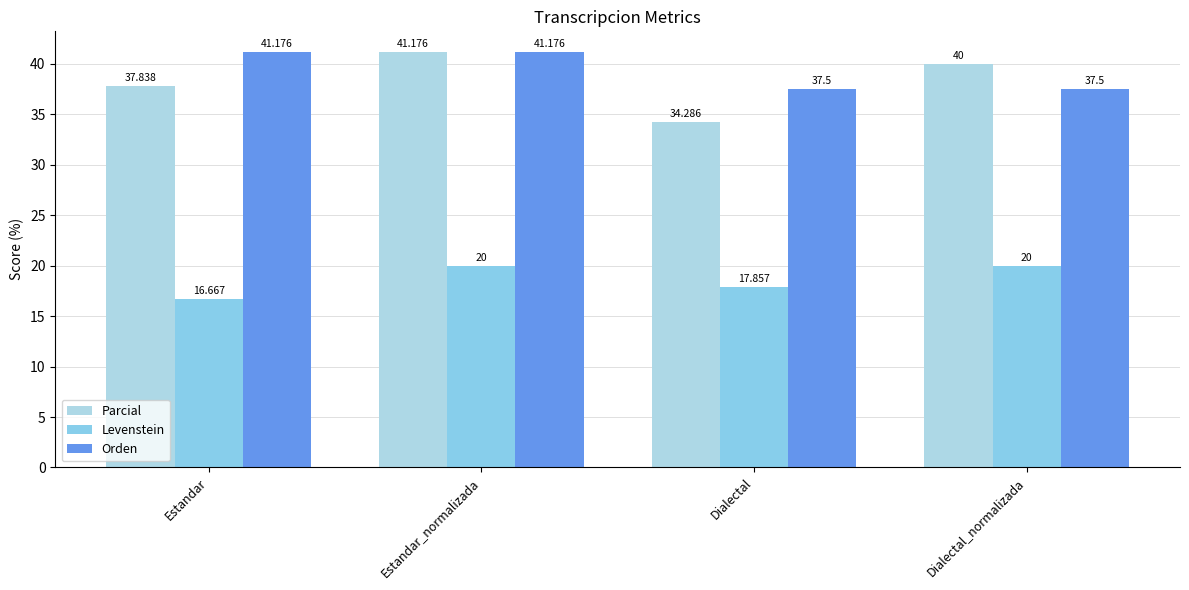

At which label does Parcial first exceed 40?

Estandar_normalizada